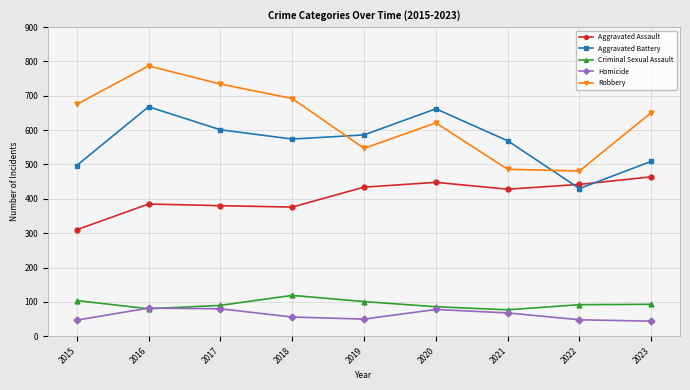

At which category does Robbery reach its first local valley?

2019